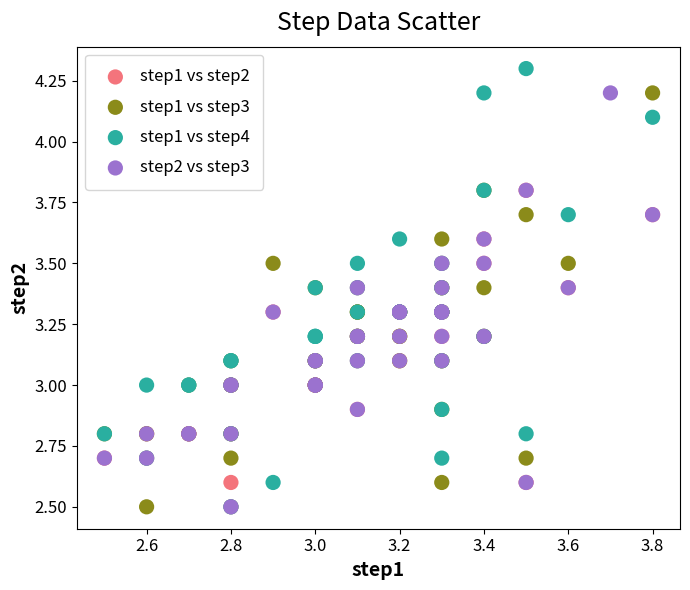

Which series reaches the maximum Y coordinate?

step1 vs step4